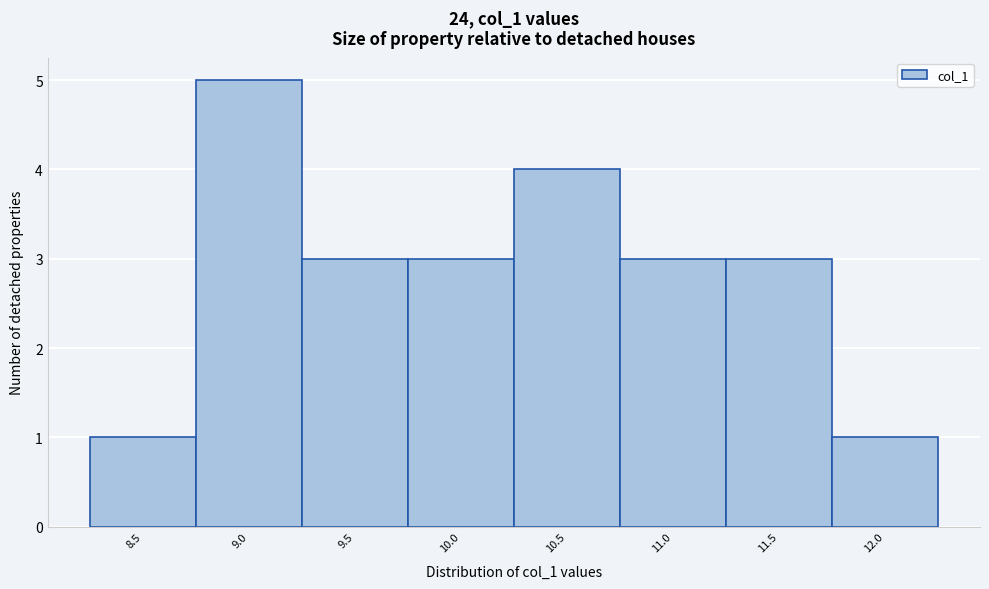

Reading left to right, transcribe all the data shown in this chart.

8.5=1	9.0=5	9.5=3	10.0=3	10.5=4	11.0=3	11.5=3	12.0=1